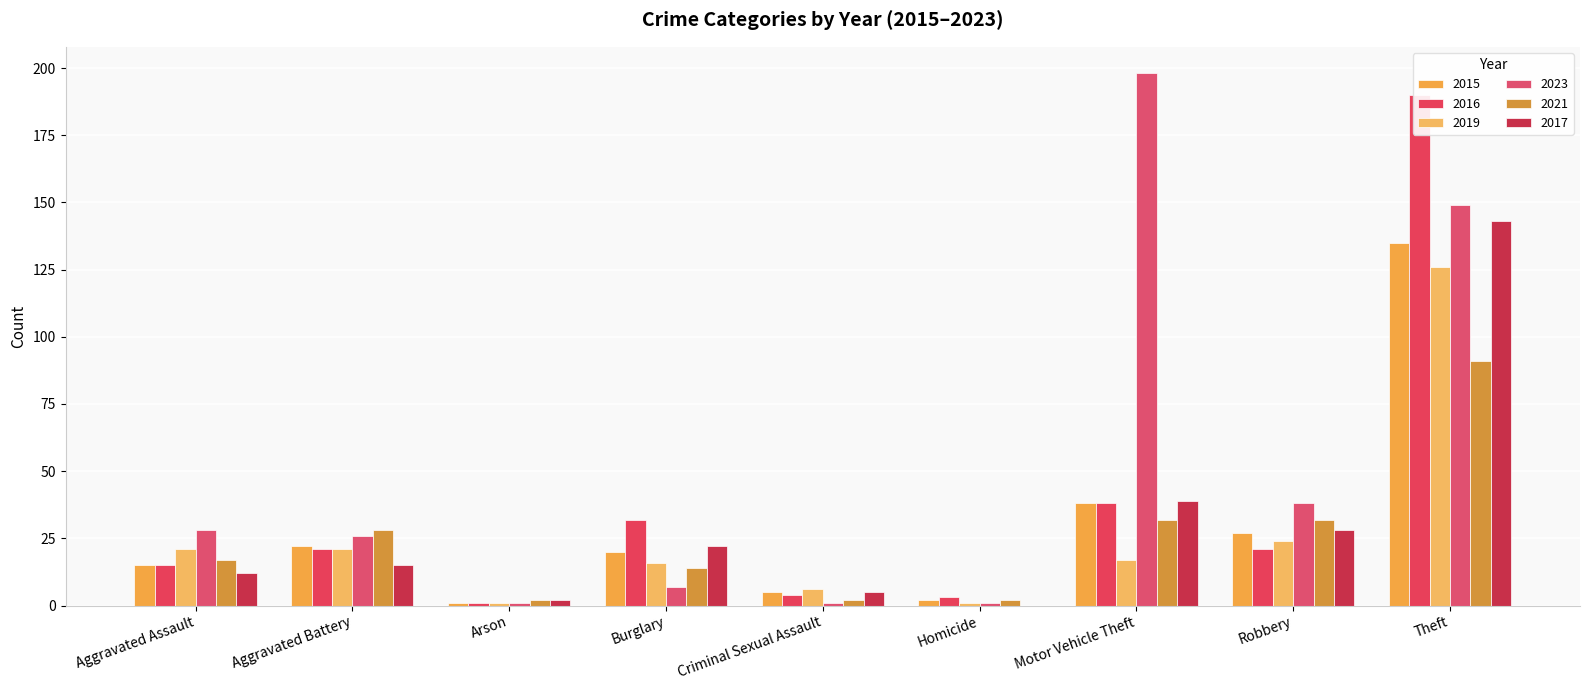

What is the label of the 2nd bar from the right?

Robbery